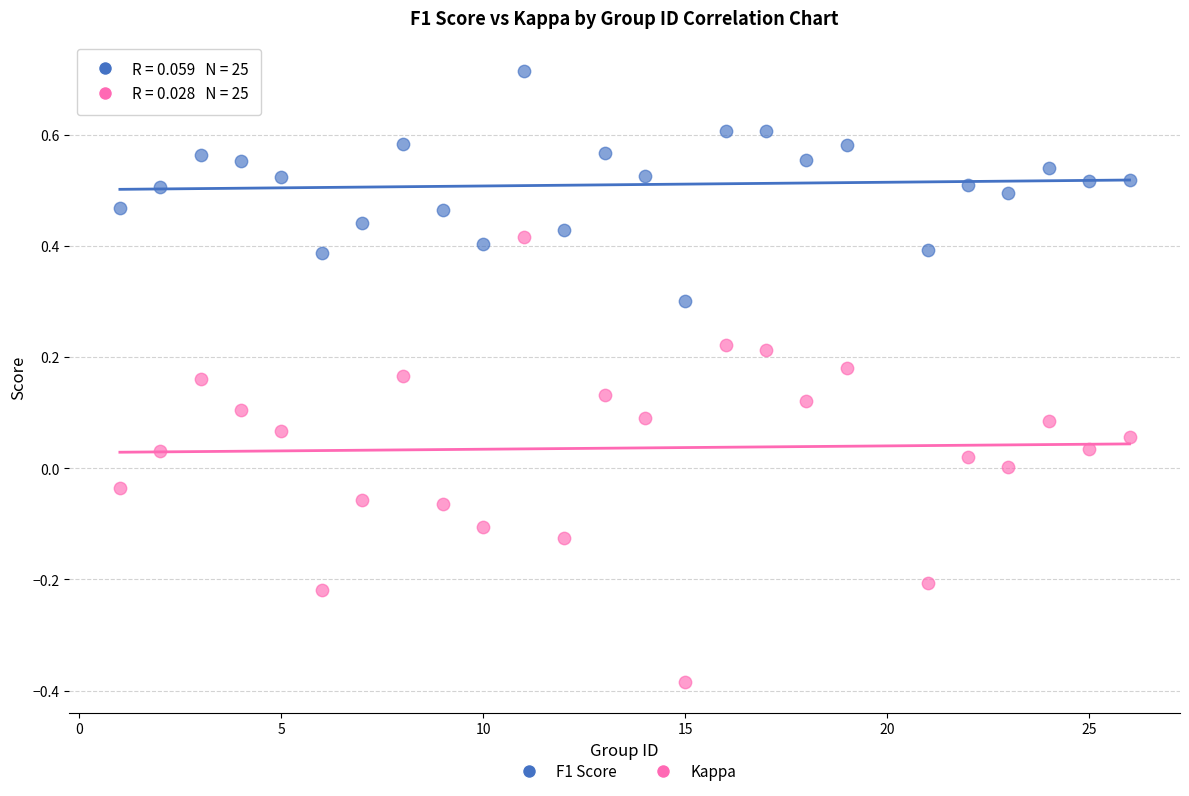

What are all the series names shown in the legend?

F1 Score, Kappa